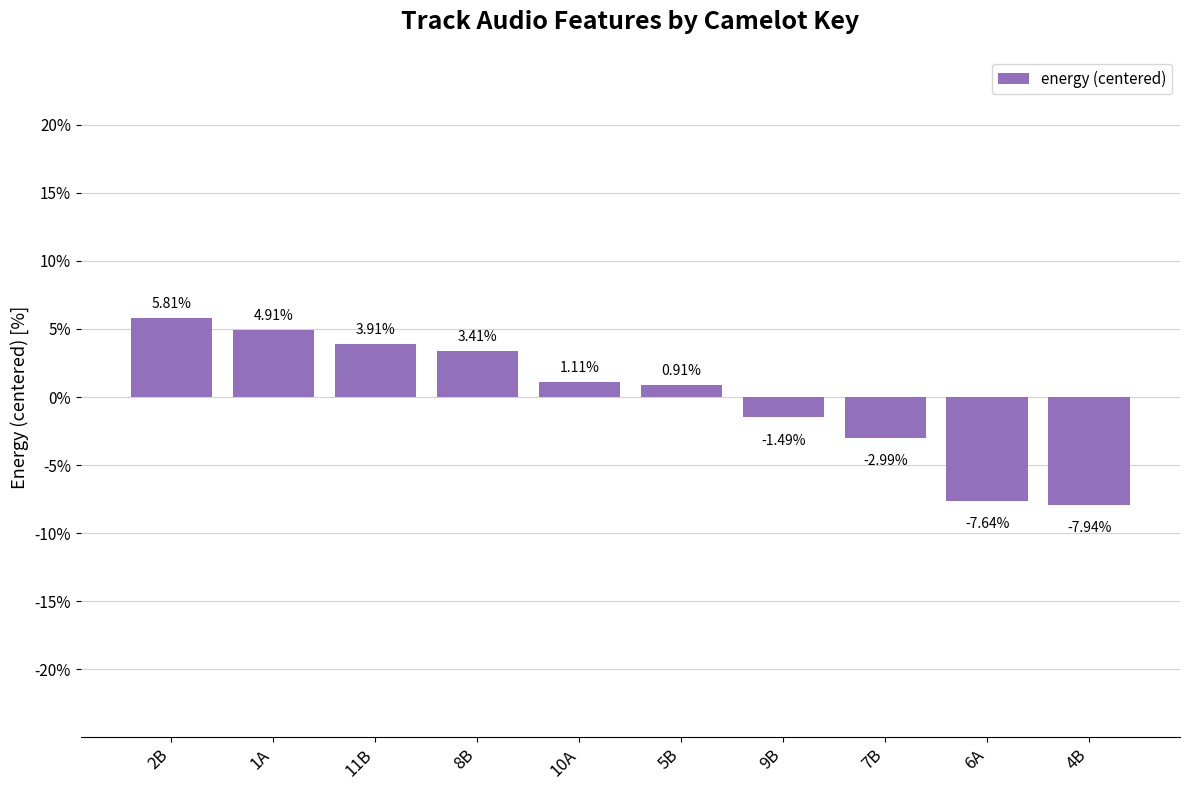

Does the chart contain any negative values?

Yes